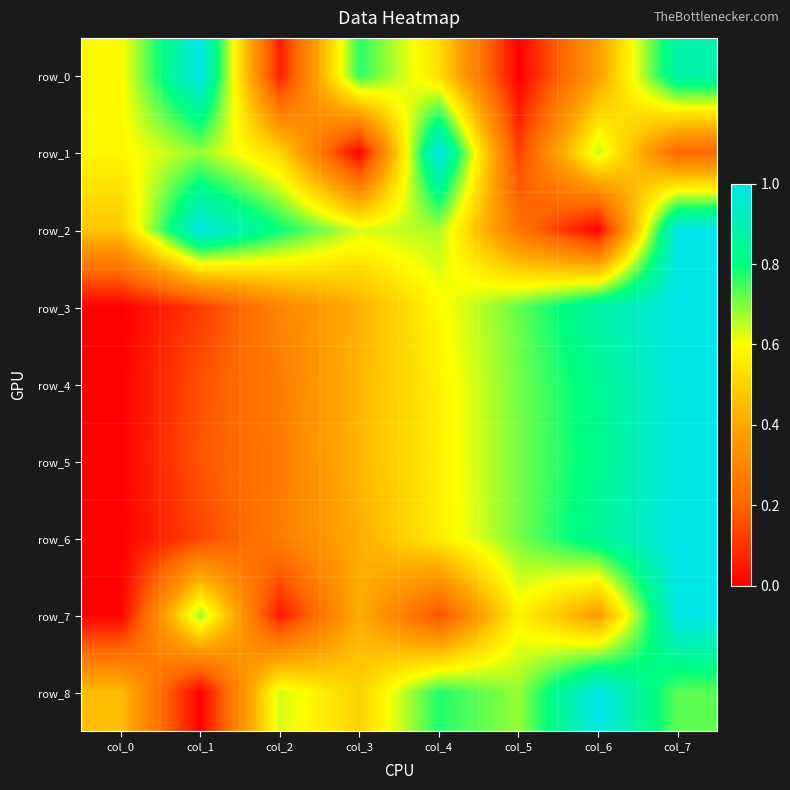

How many distinct data groups are displayed?

9